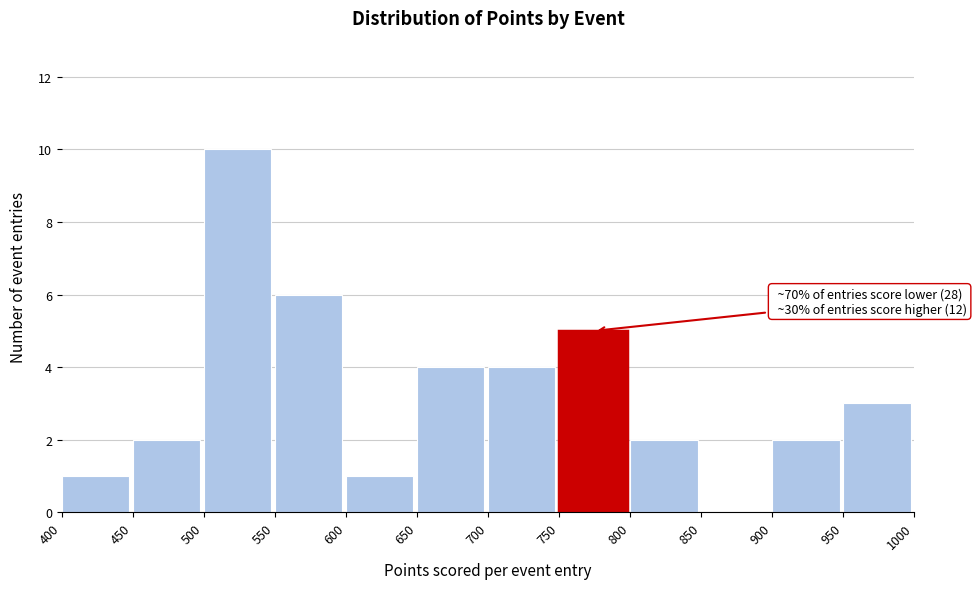

Which range on the x-axis has the tallest bar?

500 to 550